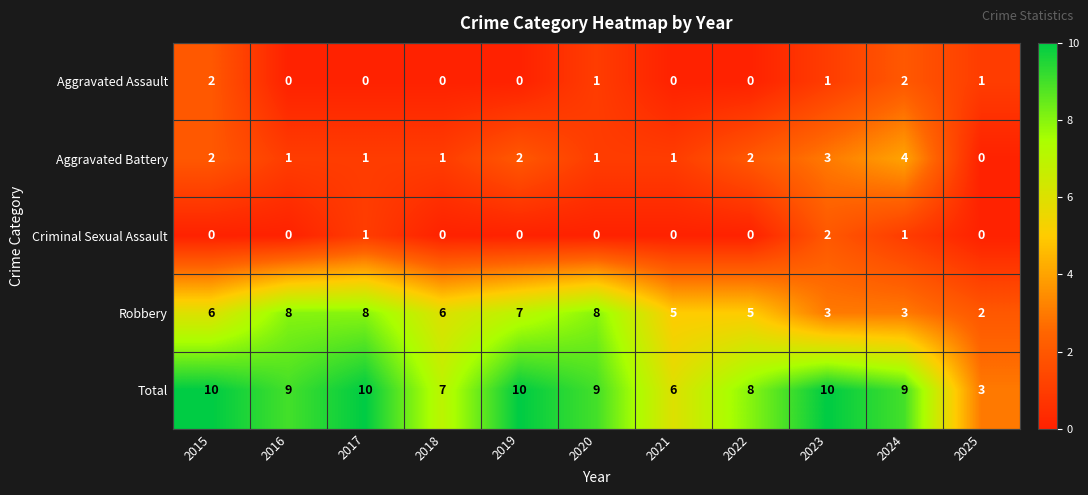

Rank the series at 2024 from lowest to highest value.

Criminal Sexual Assault, Aggravated Assault, Robbery, Aggravated Battery, Total